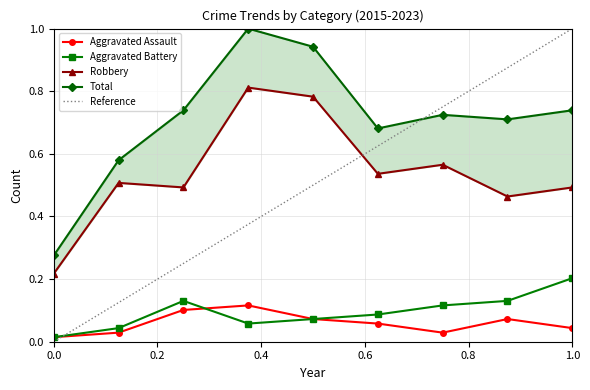

True or false: Aggravated Assault and Total cross at least once.

False